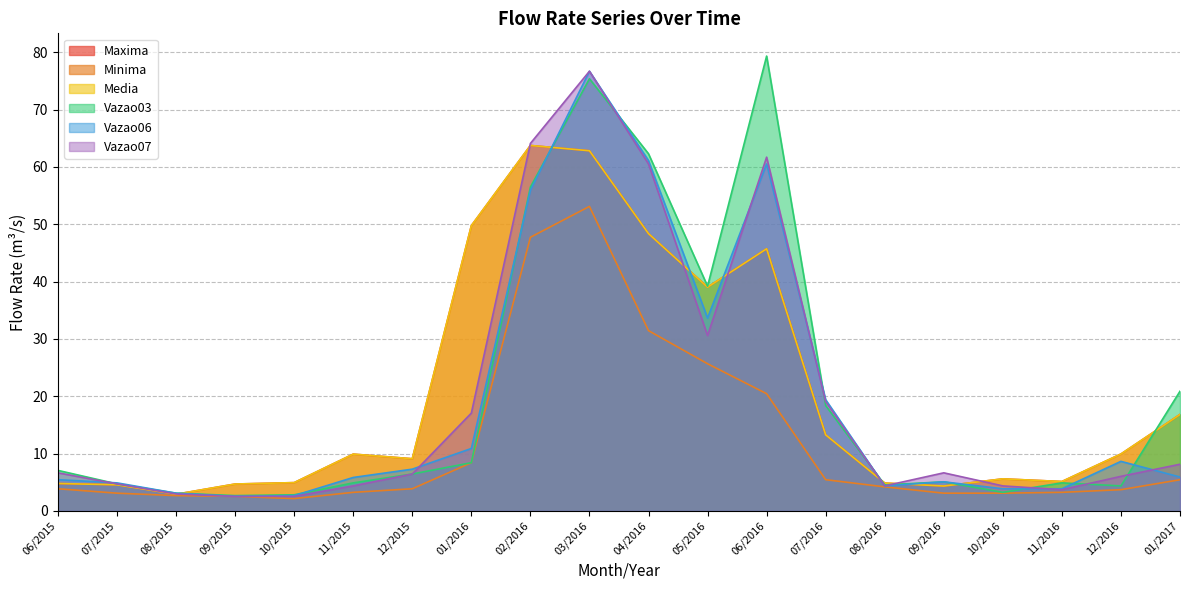

At which category does Media reach its first local valley?

08/2015